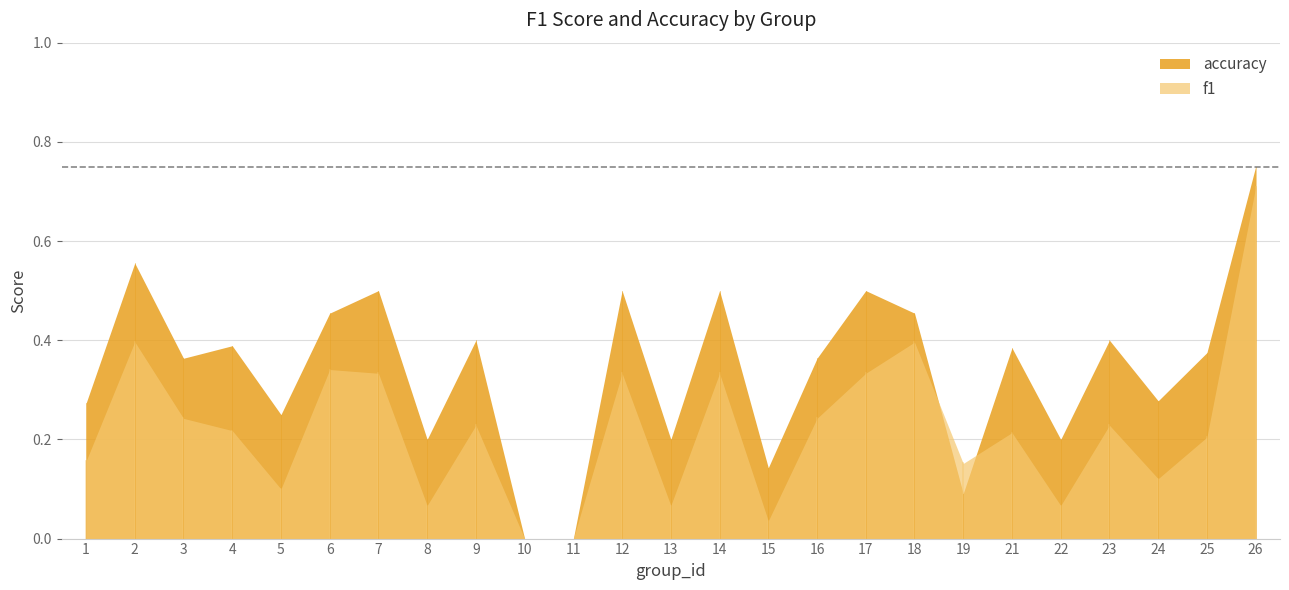

What is the value of the accuracy point at the 17th from the left?

0.5